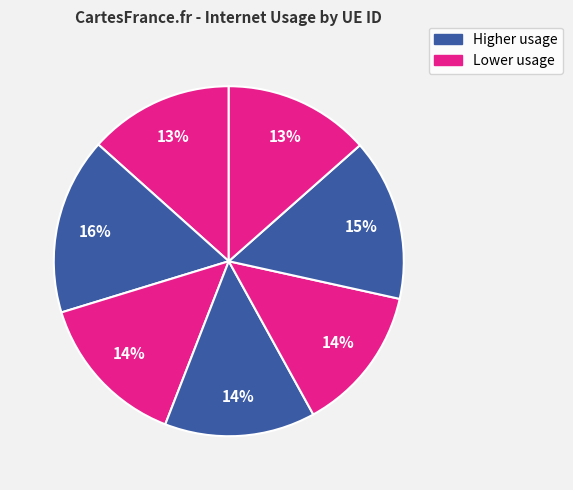

To the nearest percent, what is the difference between the largest and smallest slice percentages?

3%